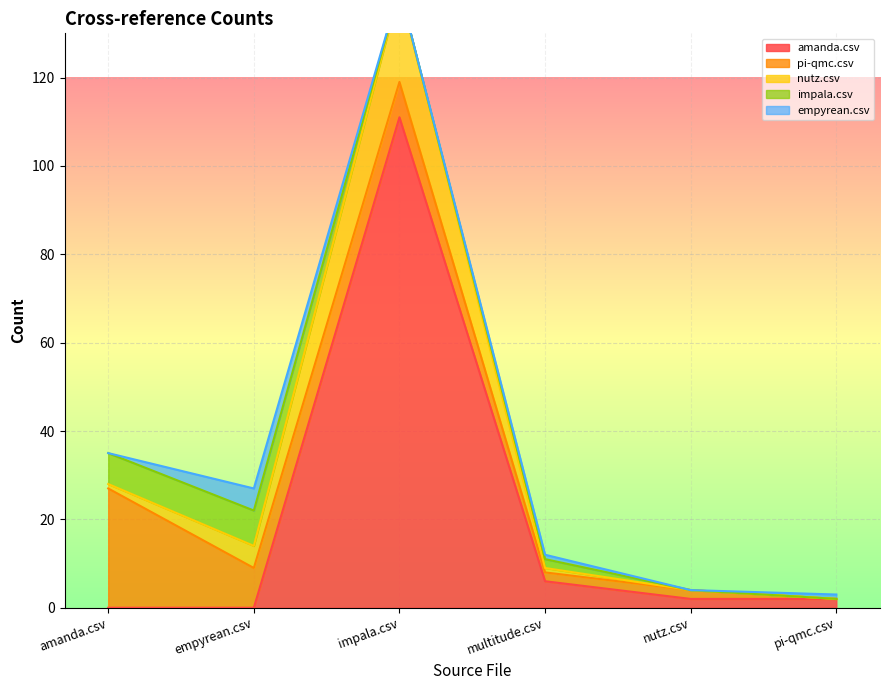

Between impala.csv and nutz.csv, which is larger?

impala.csv